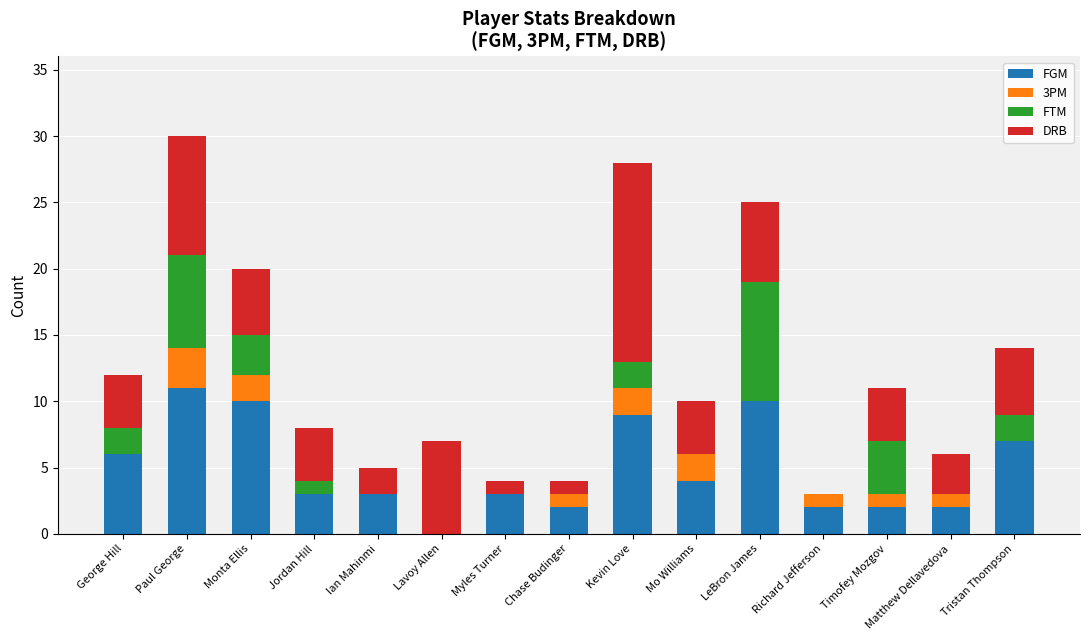

How many categories are shown in the chart?

15